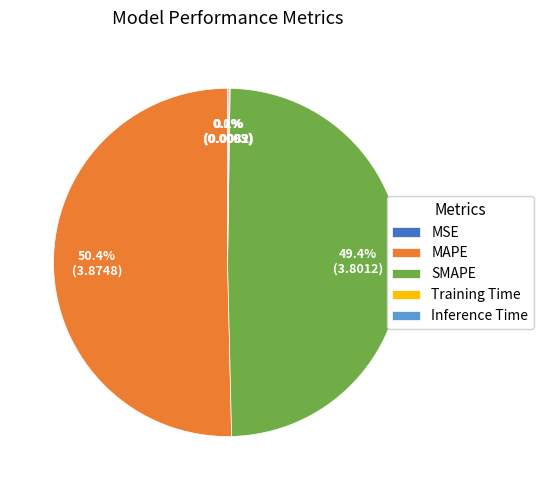

What portion of the pie excludes MAPE?

49.6%